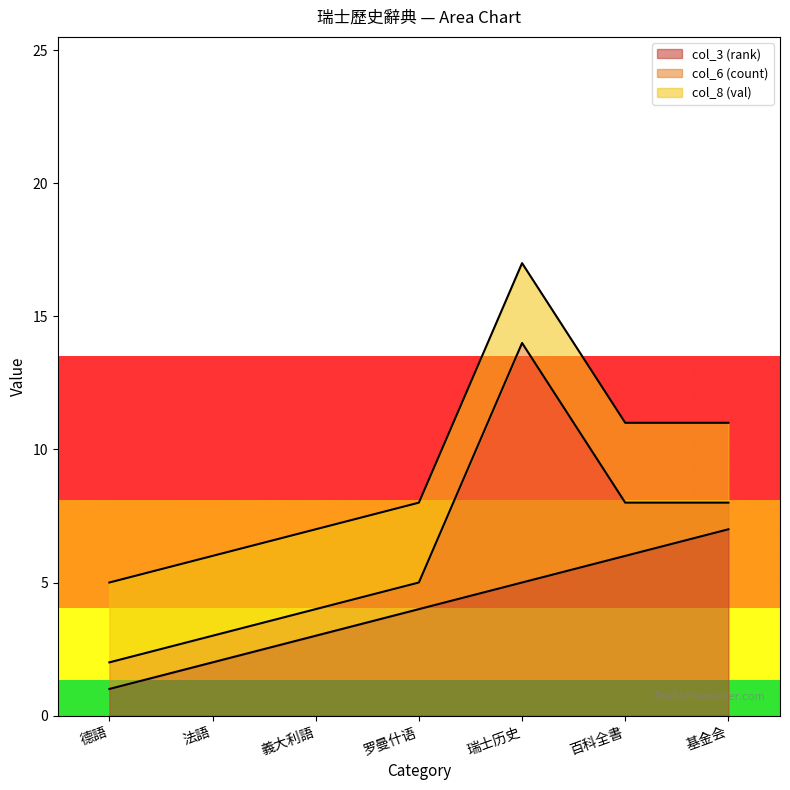

Rank the series by their maximum value, from lowest to highest.

col_8 (val), col_3 (rank), col_6 (count)